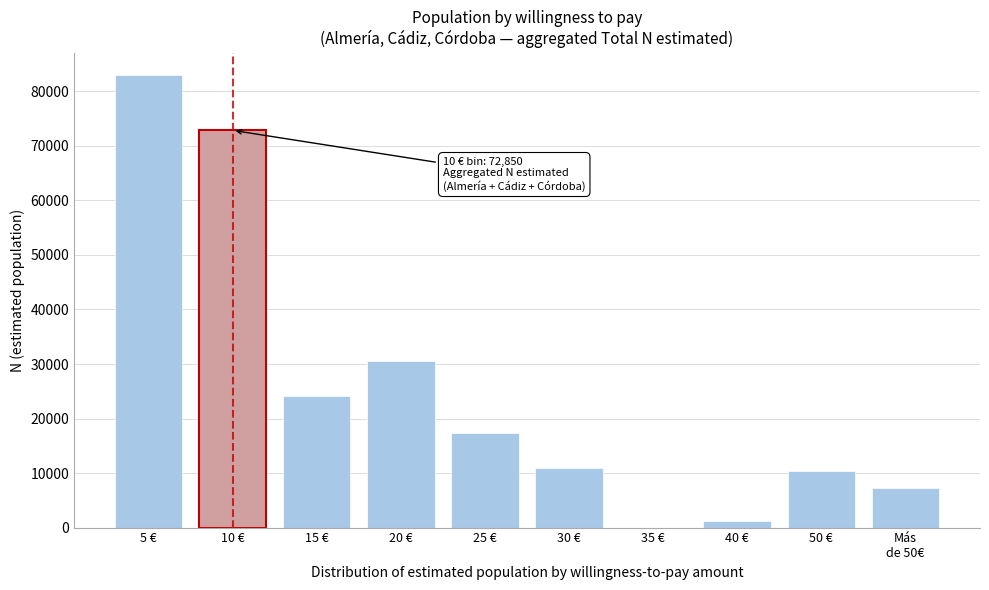

Which has a higher value, 25 € or 20 €?

20 €